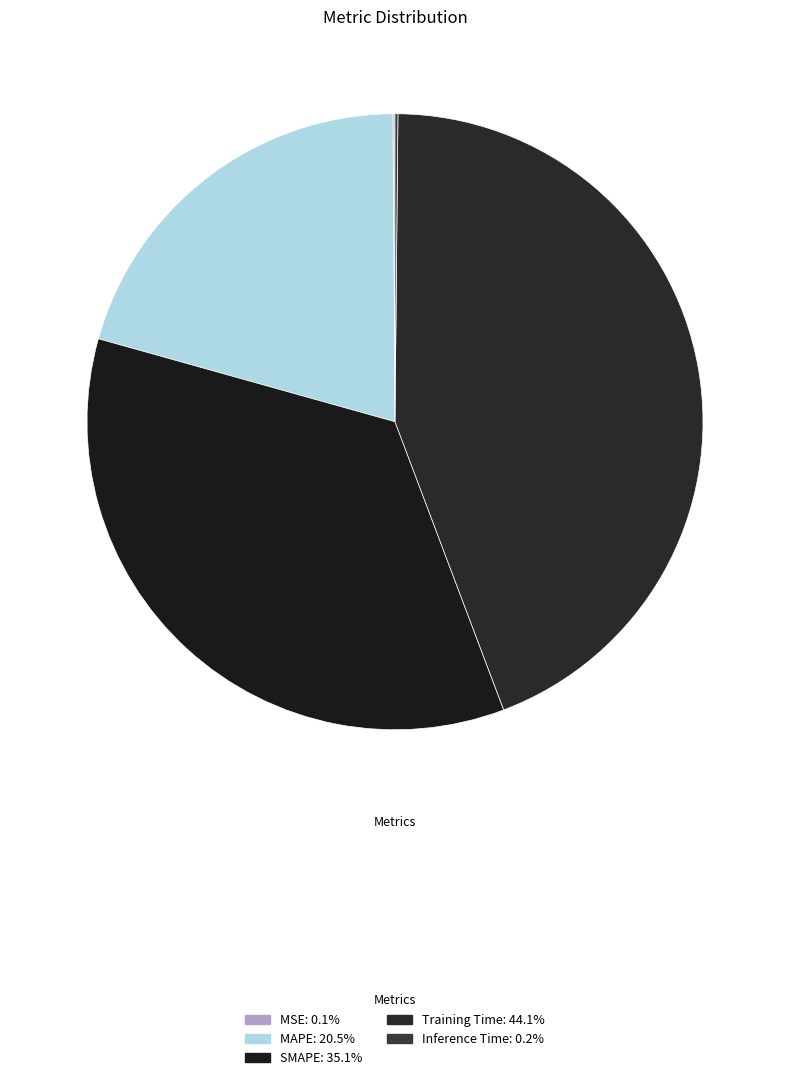

Which has a higher value, MSE or MAPE?

MAPE